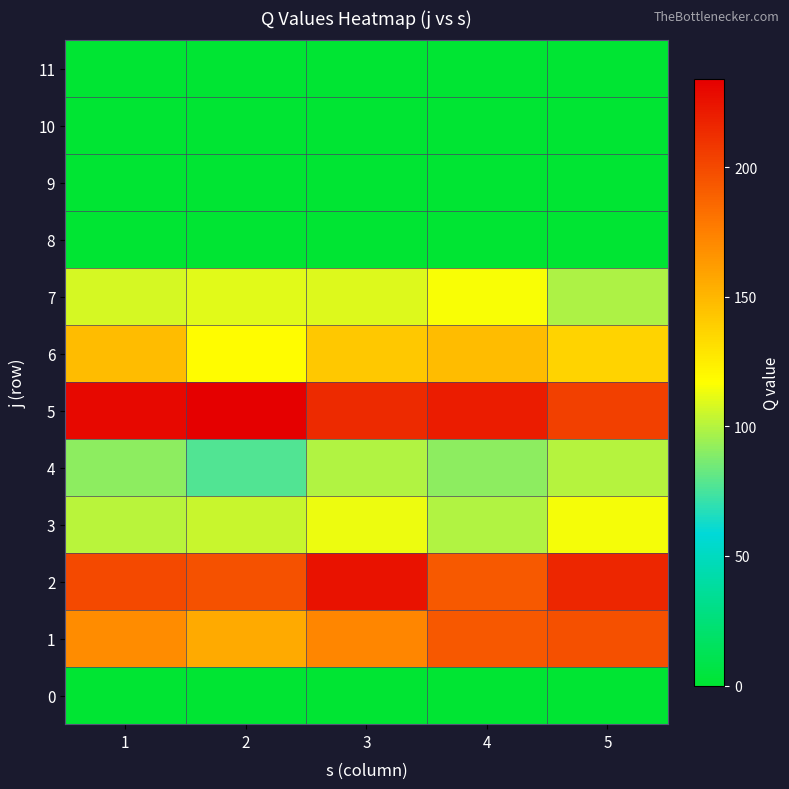

Reading left to right, transcribe all the data shown in this chart.

0: 1=0	2=0	3=0	4=0	5=0
1: 1=170	2=156	3=172	4=193	5=197
2: 1=200	2=196	3=225	4=192	5=216
3: 1=101	2=105	3=113	4=99	5=115
4: 1=91	2=77	3=99	4=91	5=100
5: 1=230	2=234	3=214	4=221	5=204
6: 1=148	2=118	3=142	4=148	5=137
7: 1=107	2=110	3=109	4=116	5=98
8: 1=0	2=0	3=0	4=0	5=0
9: 1=0	2=0	3=0	4=0	5=0
10: 1=0	2=0	3=0	4=0	5=0
11: 1=0	2=0	3=0	4=0	5=0